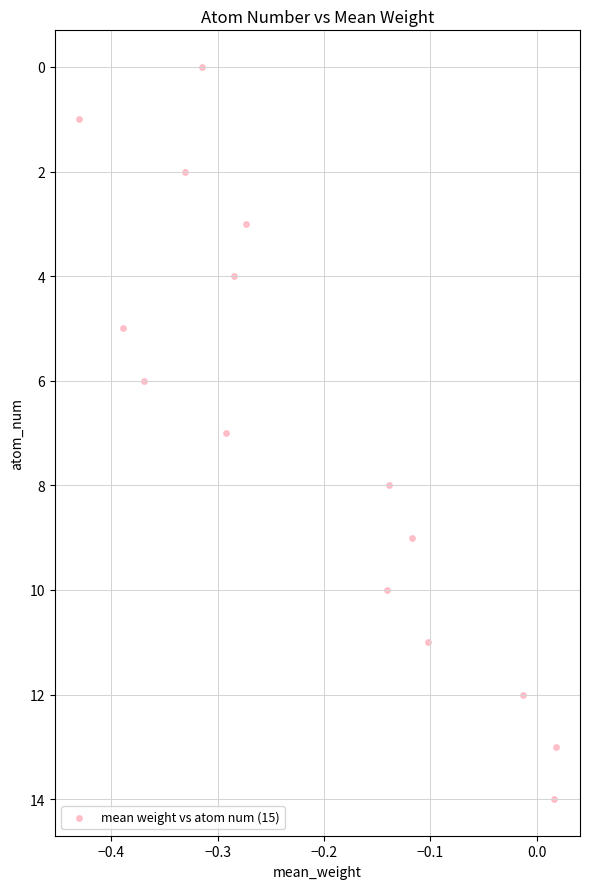

What is the range of Y values (max minus min)?

14